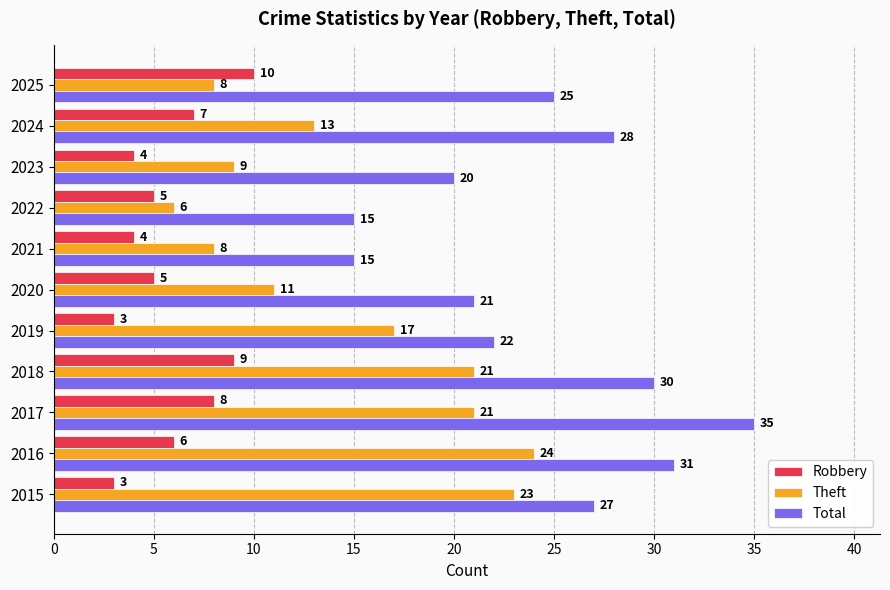

At 2017, list the series in order from smallest to largest.

Robbery, Theft, Total